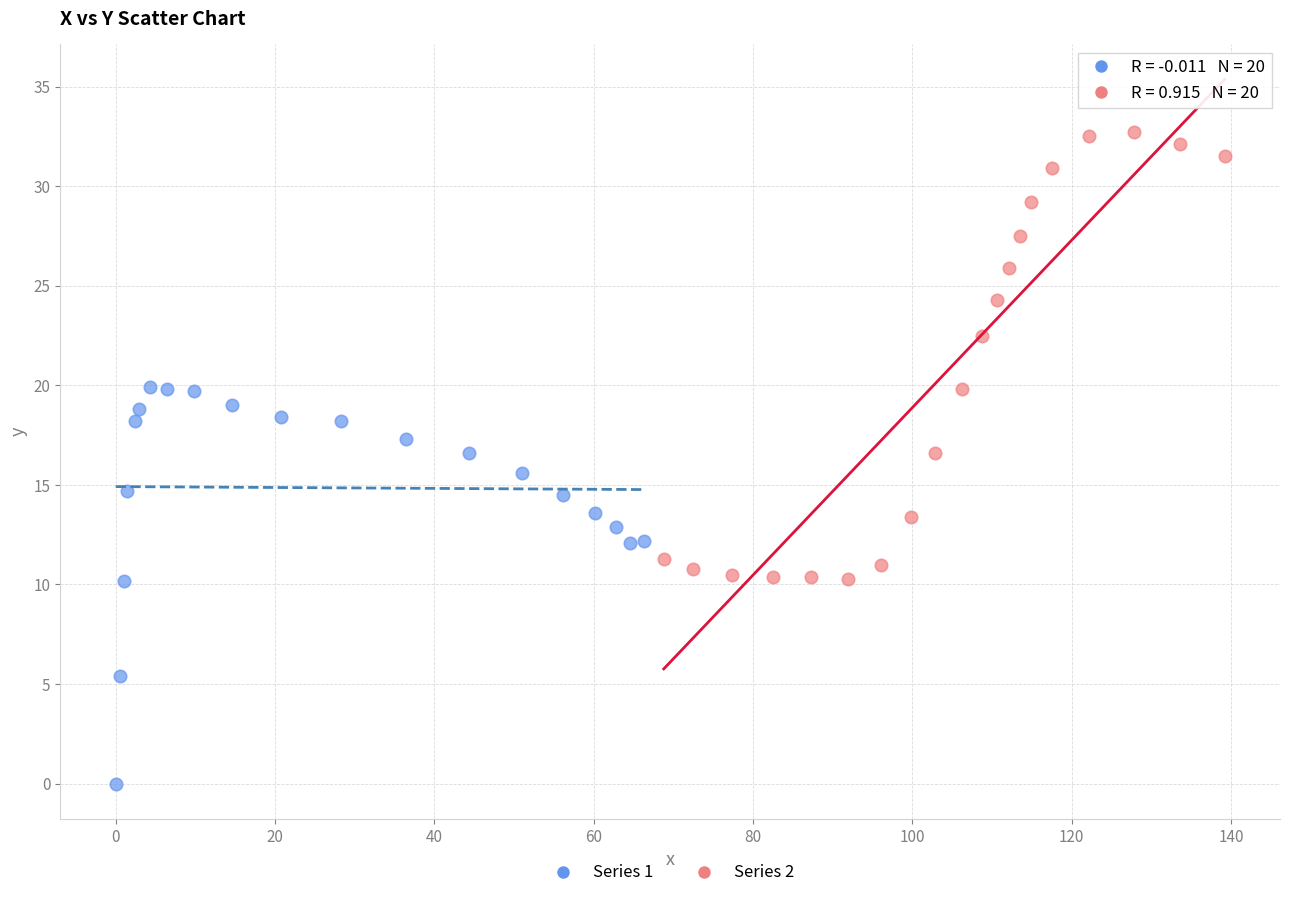

Which series contains the highest Y value?

Series 2